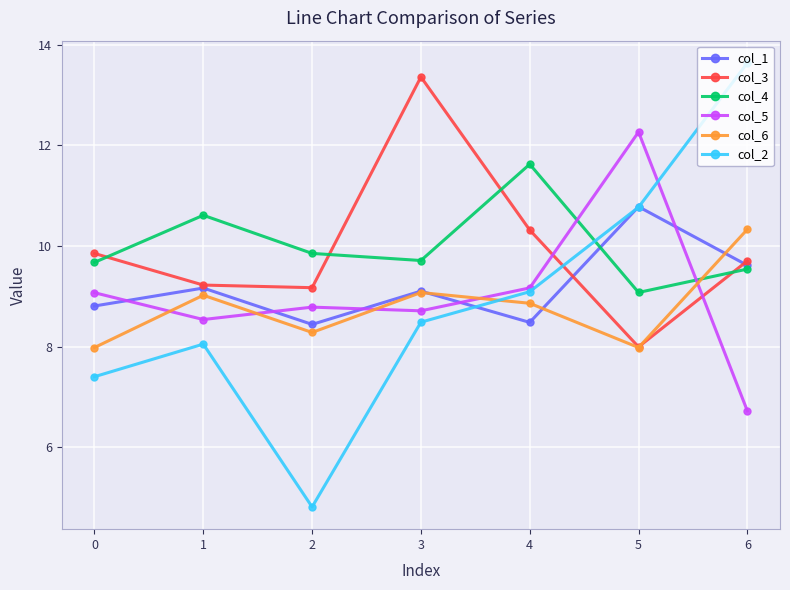

What is the difference between the highest and lowest values at 5?

4.3